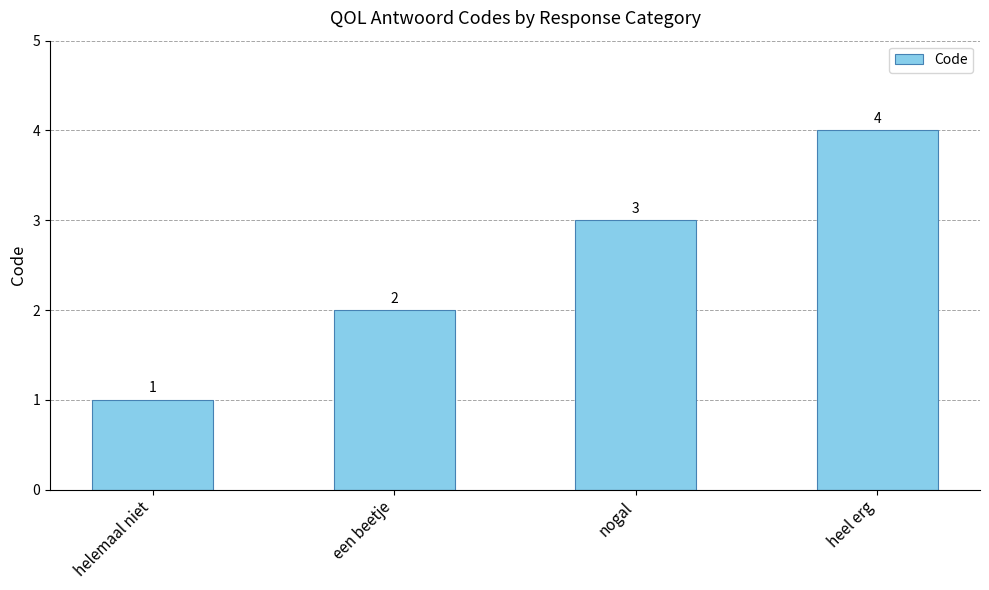

Read the value at nogal.

3